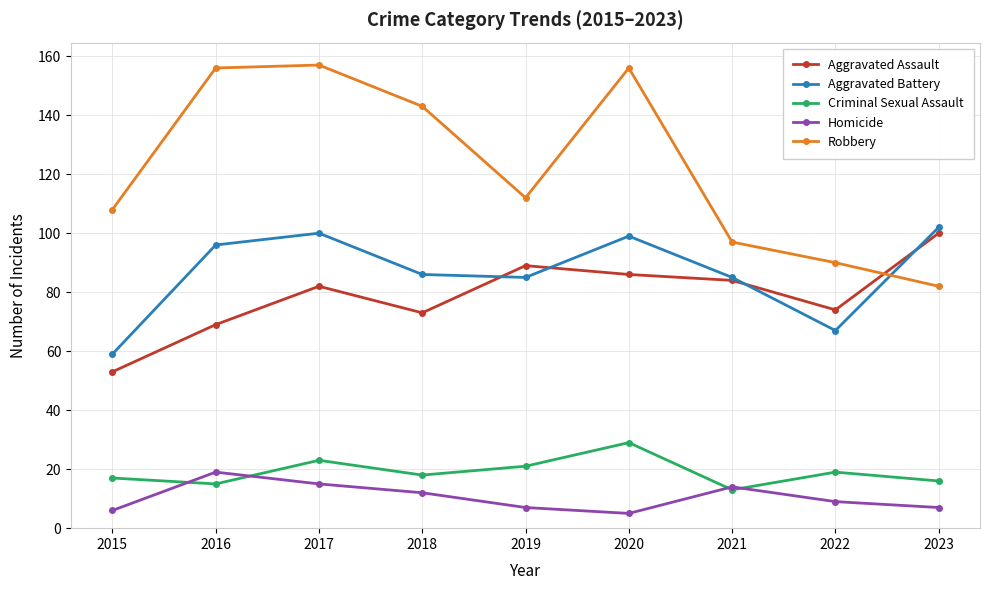

Count the number of categories in the chart.

9